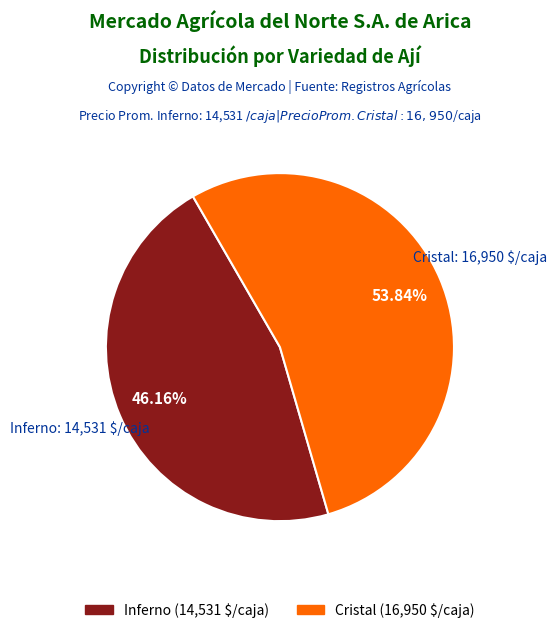

Which slice is the smallest?

Inferno